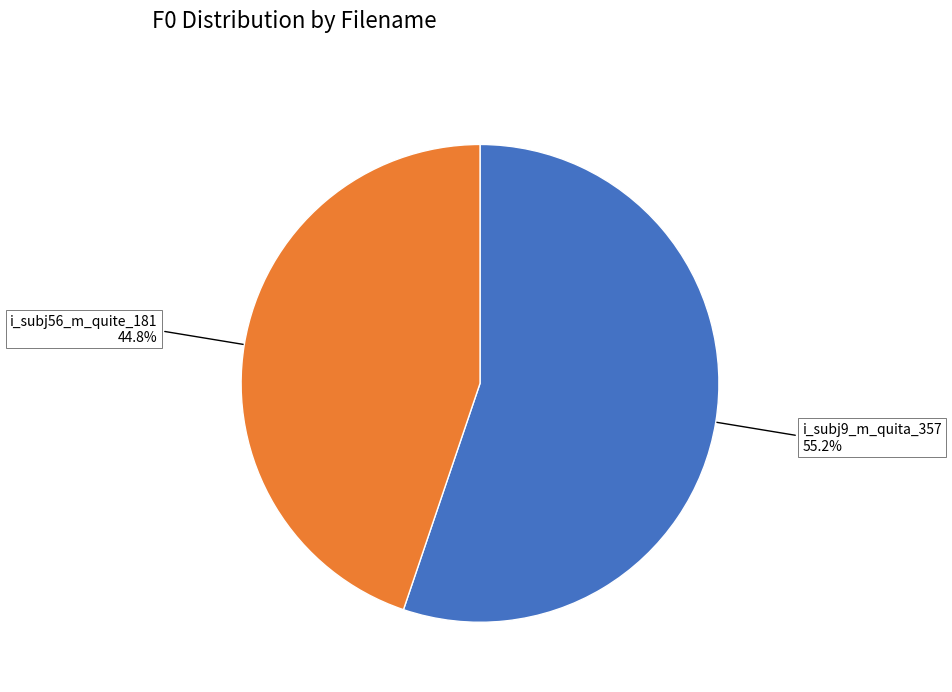

Does any single category account for the majority?

Yes